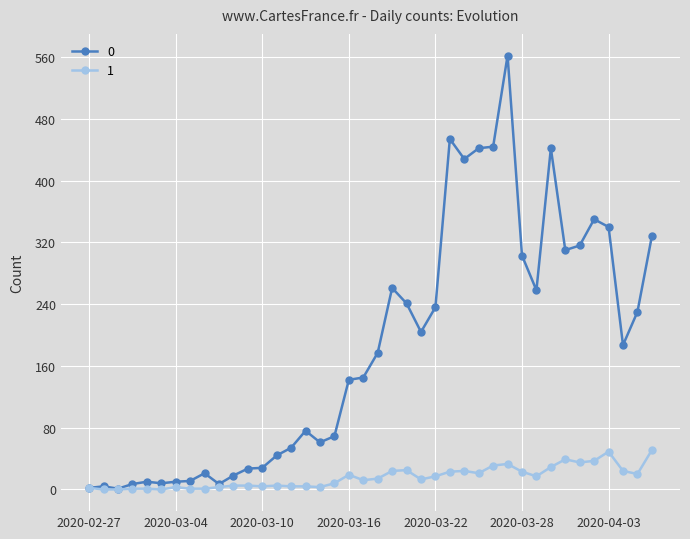

What is the highest value of the 1 series?

51